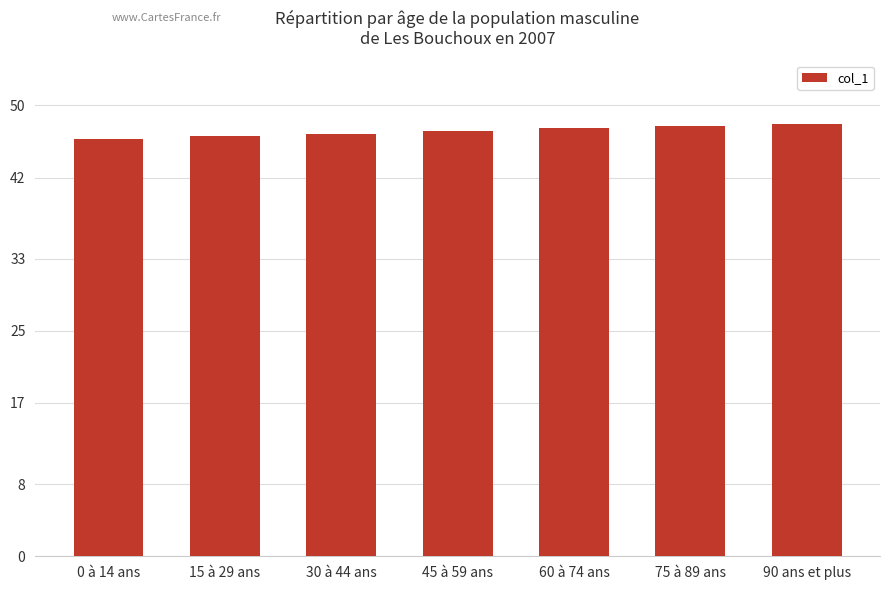

Does the chart contain any negative values?

No